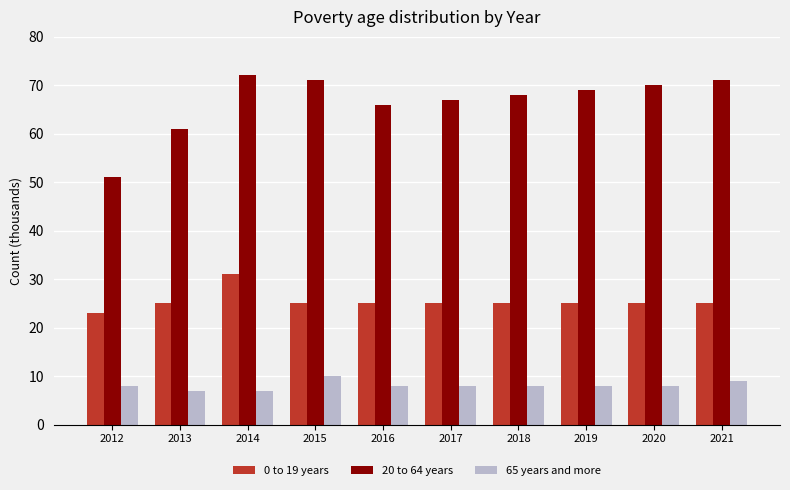

Which series has the largest total across all categories?

20 to 64 years